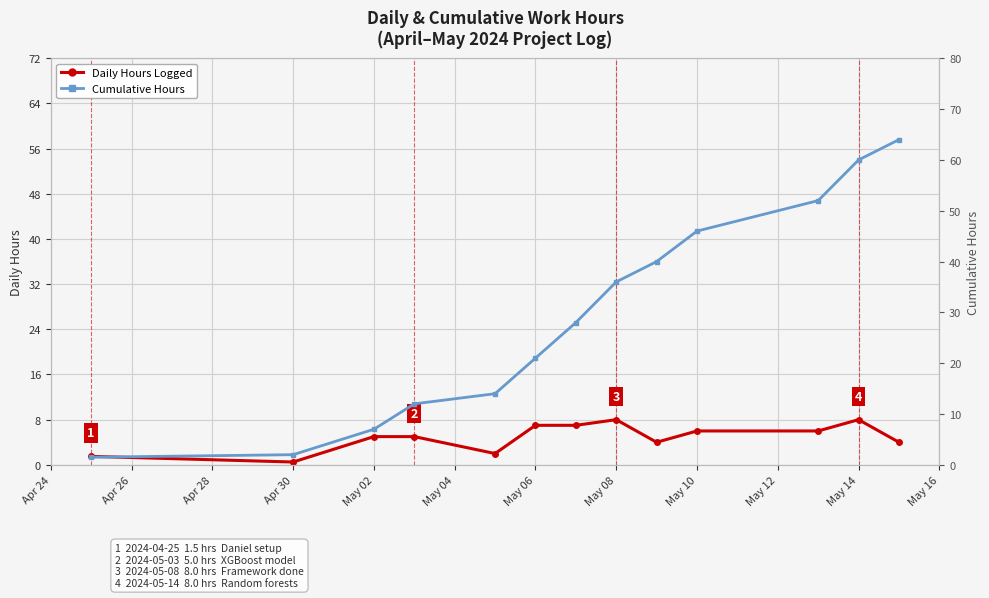

Rank the series by their maximum value, from lowest to highest.

Daily Hours Logged, Cumulative Hours